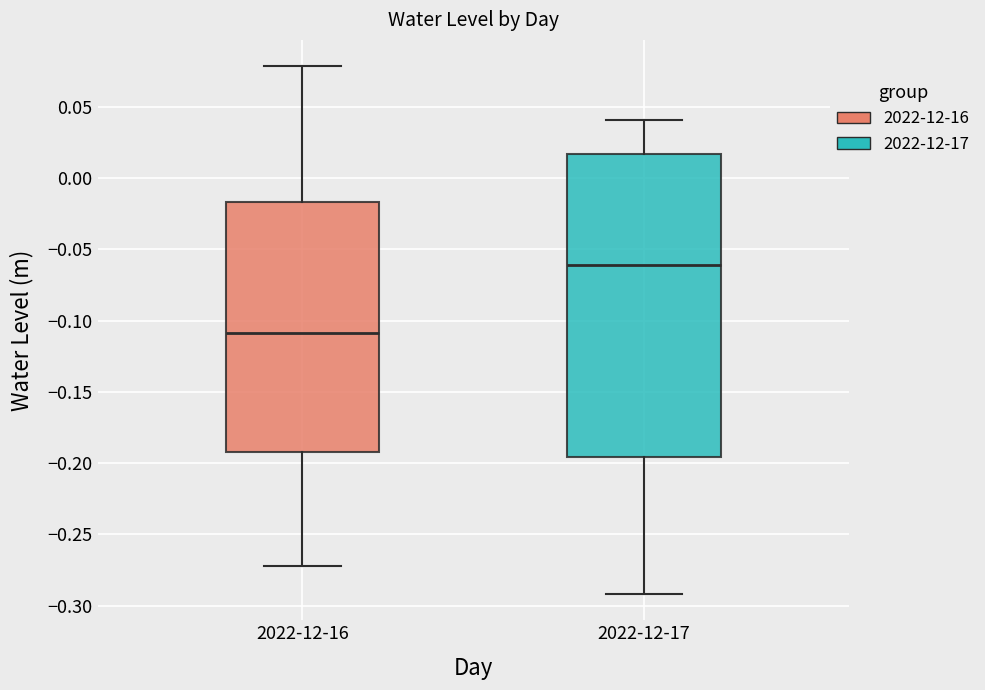

Which box is the tallest, from its lower edge to its upper edge?

2022-12-17